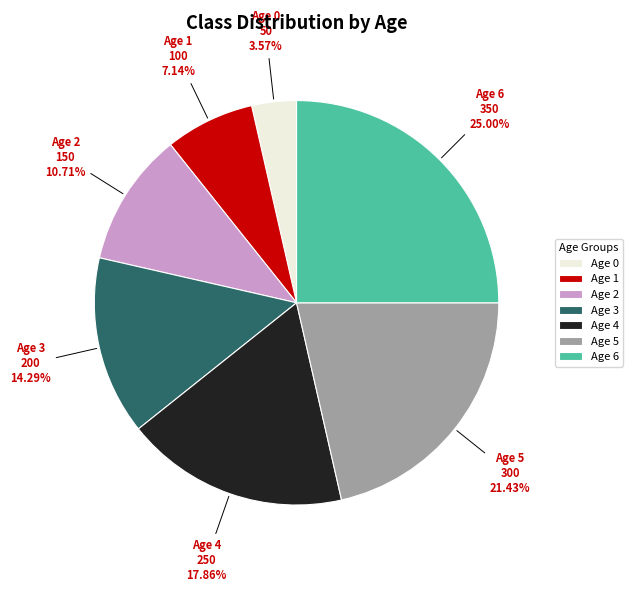

To the nearest percent, what percentage of the pie is Age 0?

4%